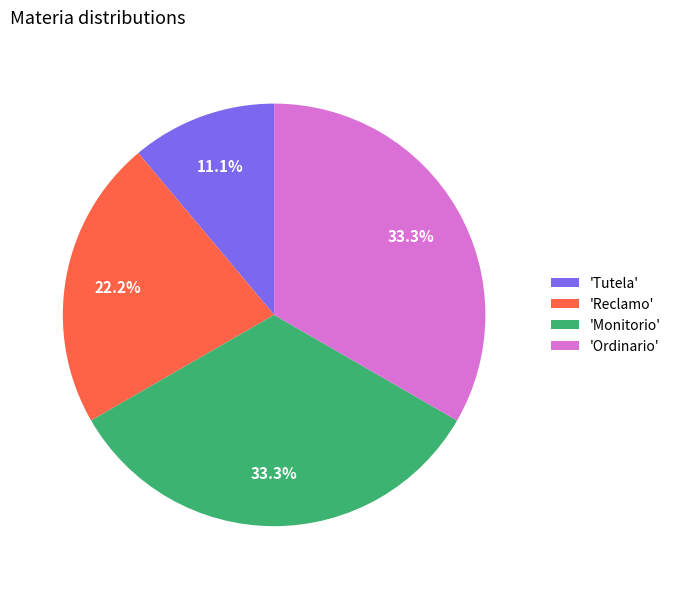

What portion of the pie excludes 'Reclamo'?

77.8%